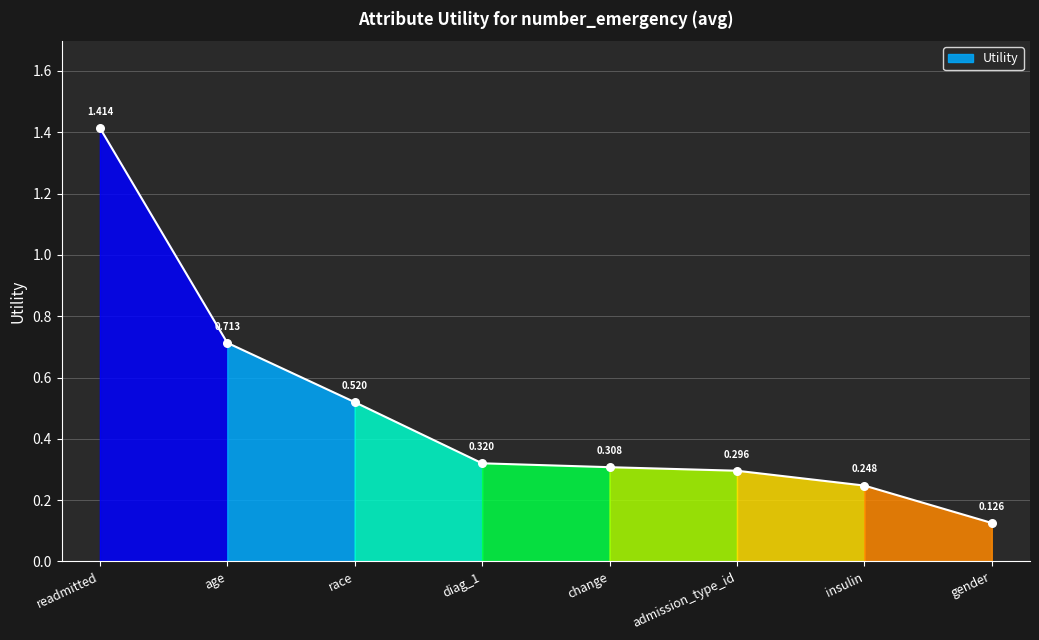

Between admission_type_id and race, which is larger?

race